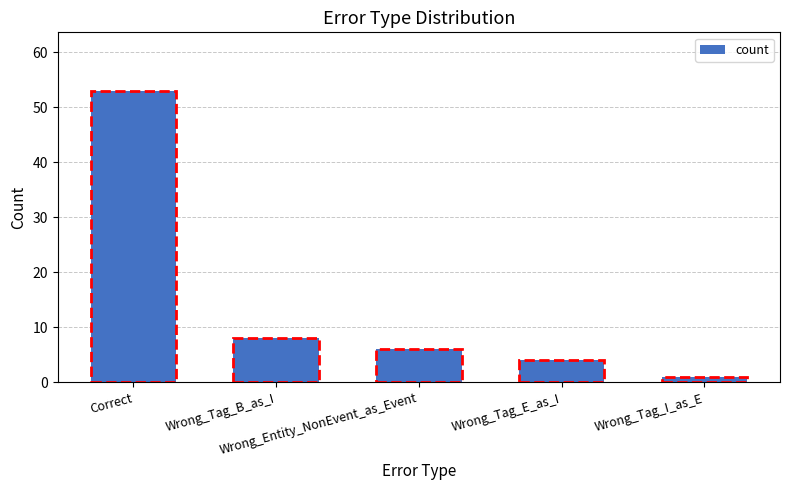

What is the minimum value shown in the chart?

1